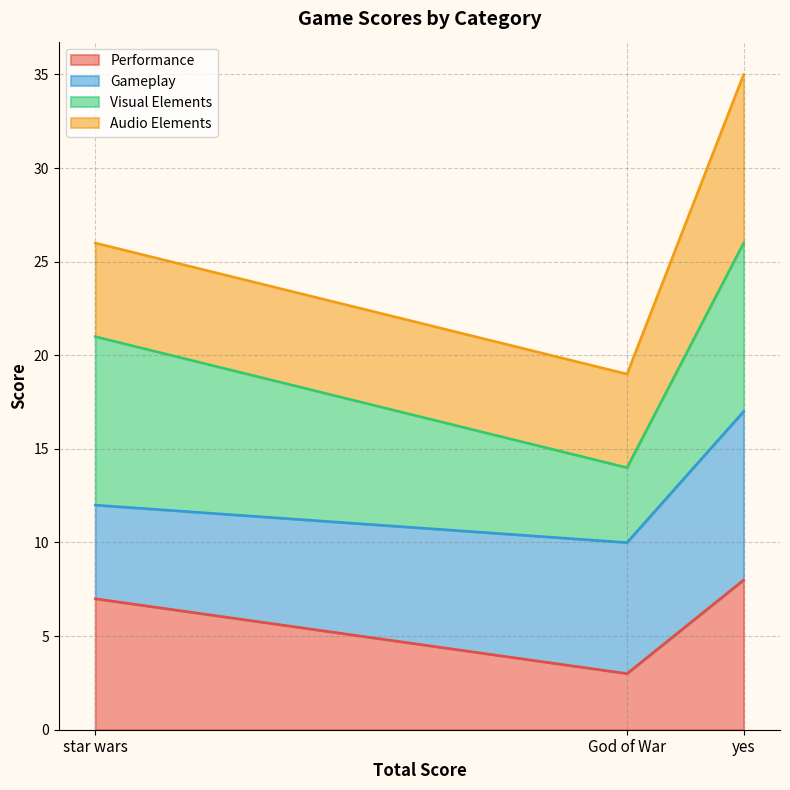

What is the approximate value of Performance at yes?

8